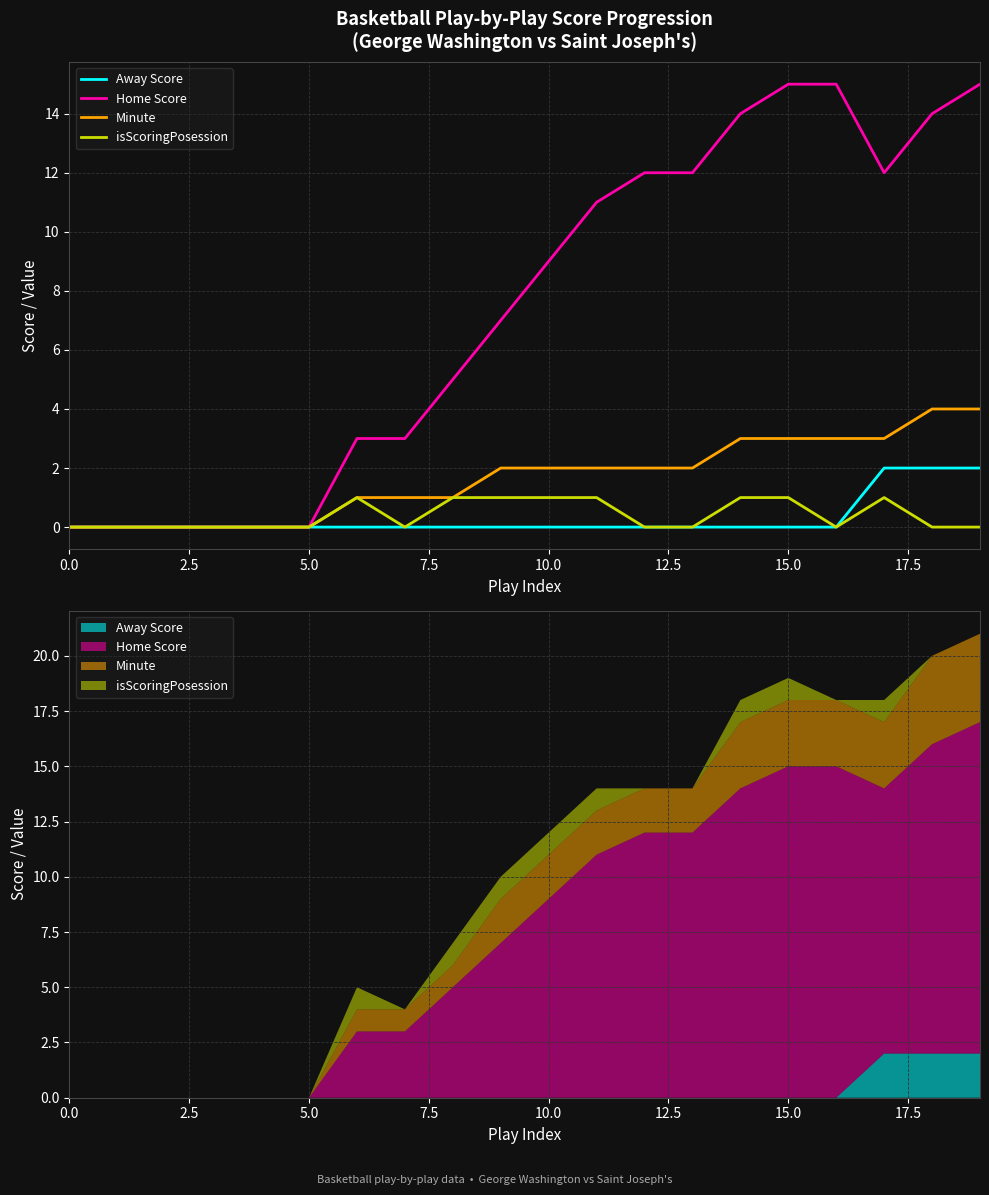

Which series has the widest spread of values?

Home Score